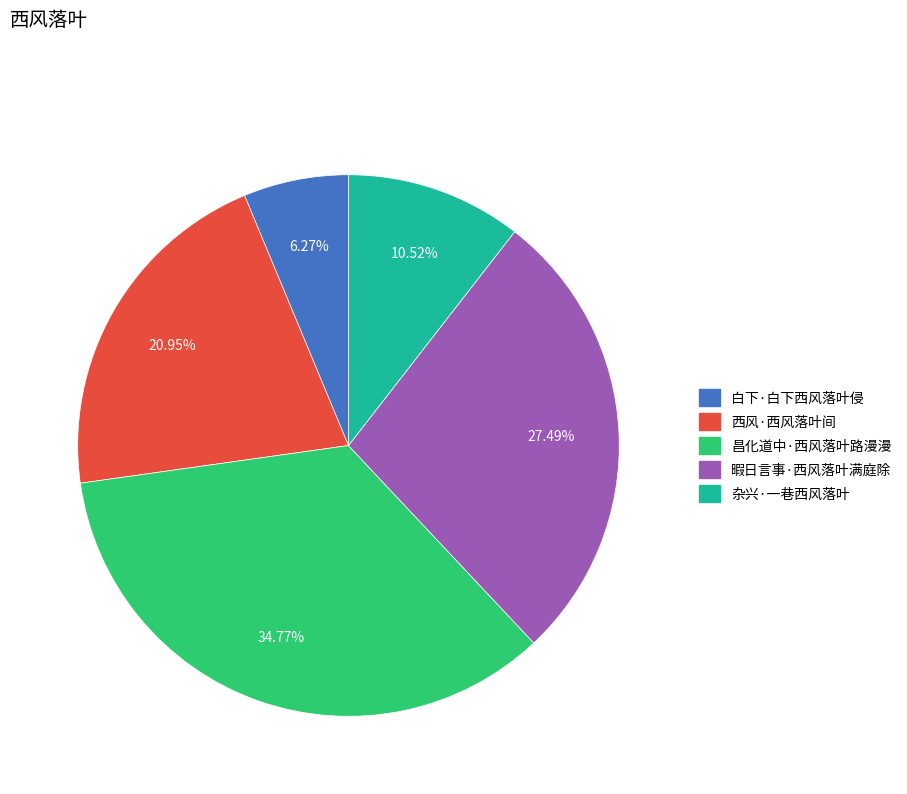

To the nearest percent, what is the difference between the largest and smallest slice percentages?

29%